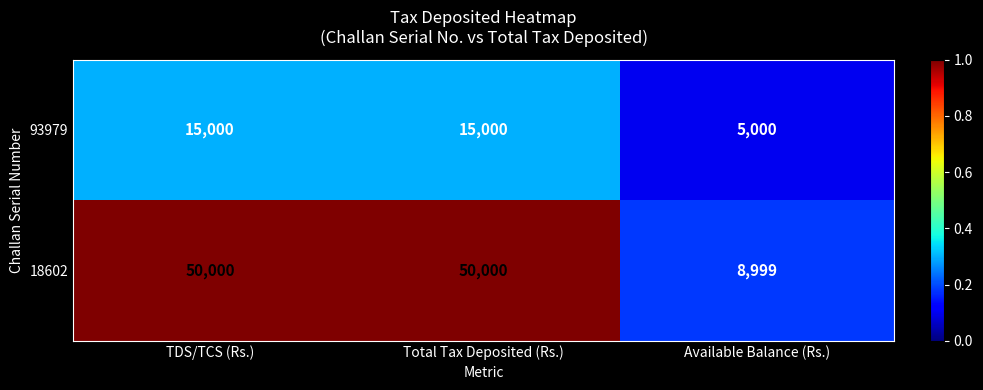

Which series has the widest spread of values?

18602